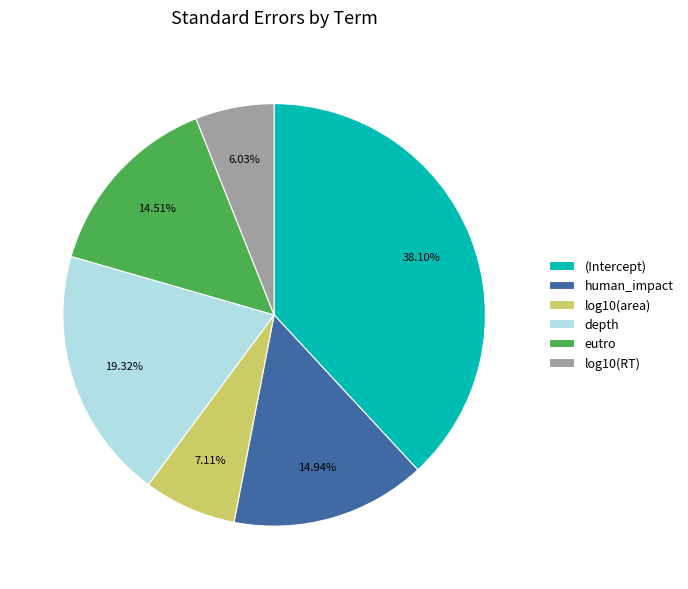

The depth slice represents 19% of the pie. True or false?

True